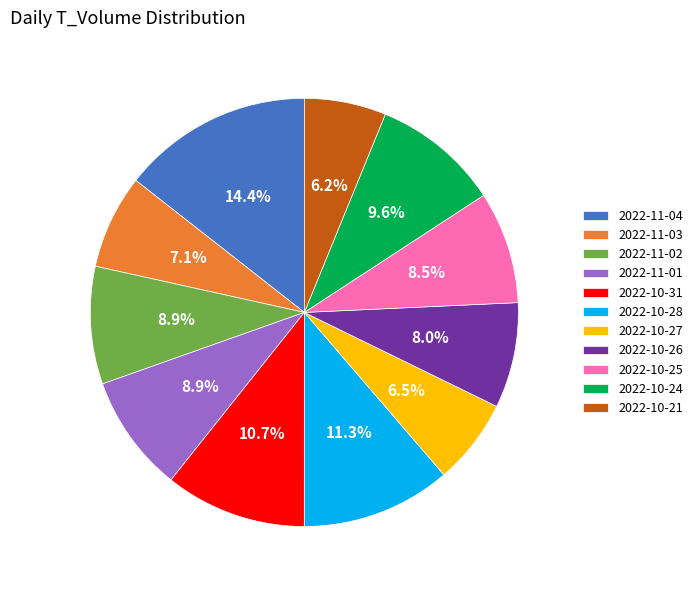

True or false: 2022-11-01 accounts for 9% of the total.

True